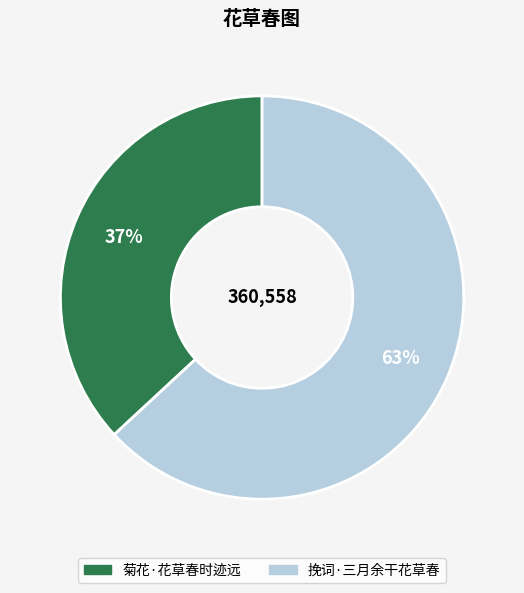

What is the ratio of the value at 菊花·花草春时迹远 to the value at 挽词·三月余干花草春?

0.6